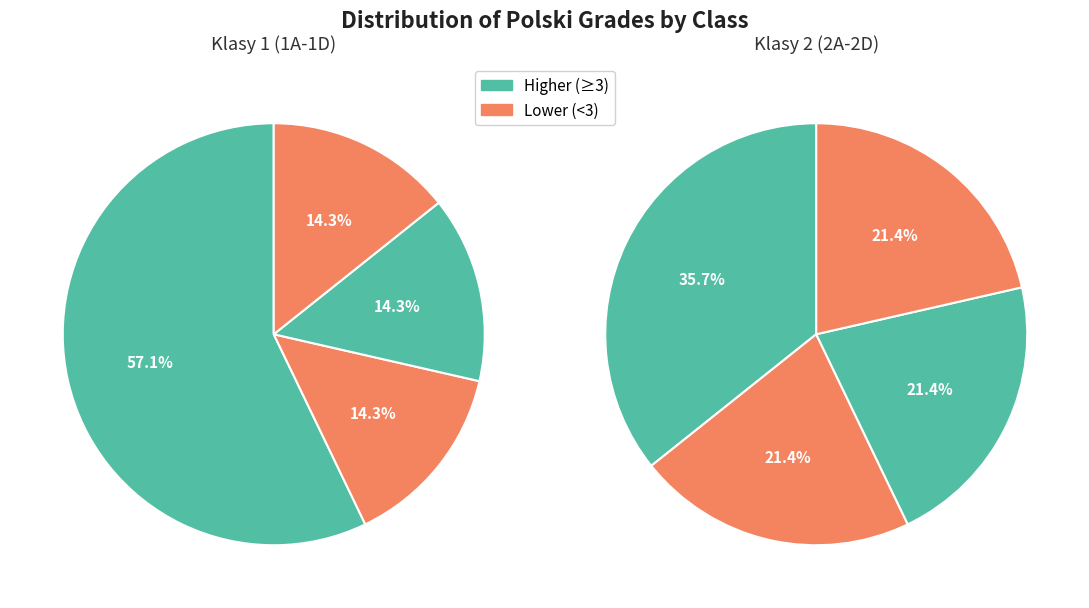

The 1A slice represents 6% of the pie. True or false?

False